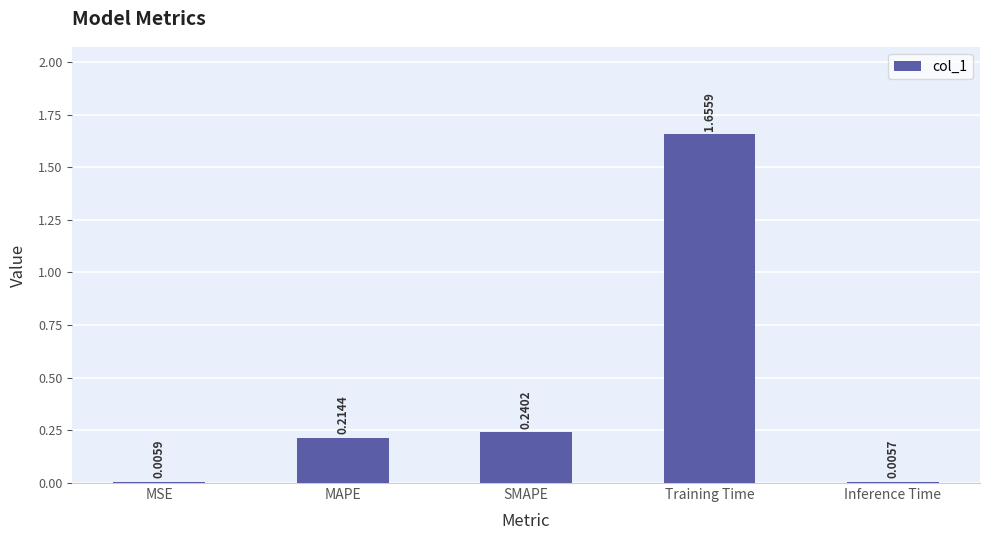

What is the sum of all values?

2.1